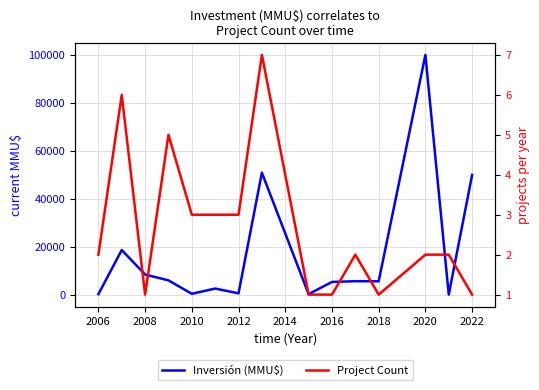

What are all the series names shown in the legend?

Inversión (MMU$), Project Count